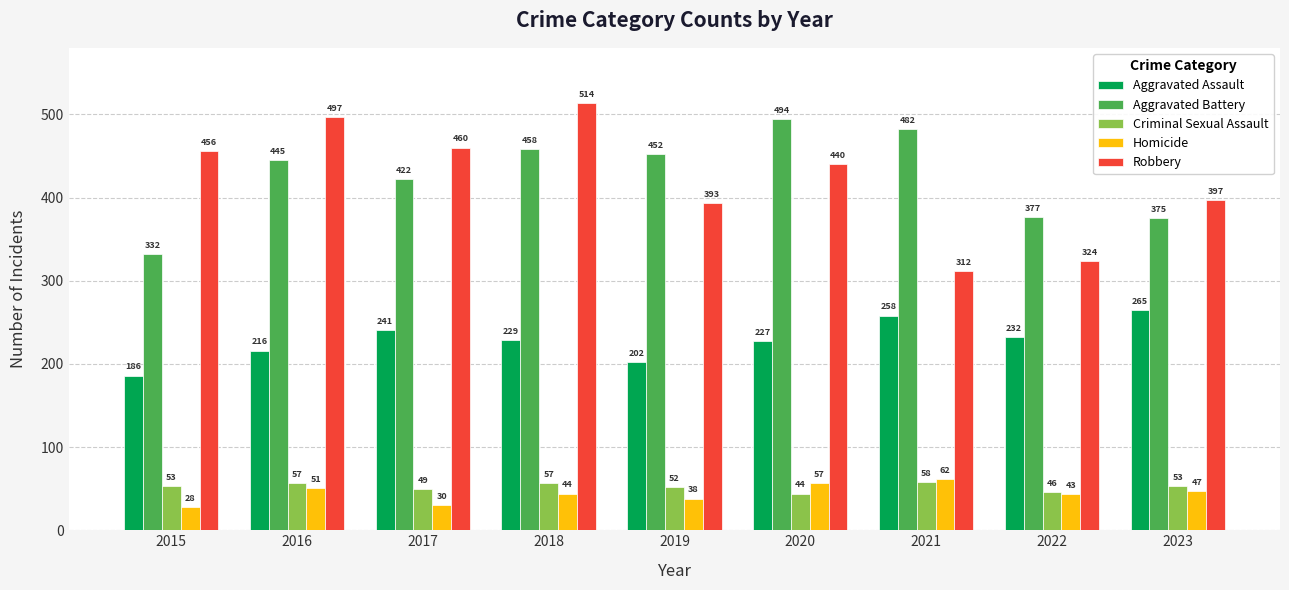

What is the total value across all series at 2018?

1302